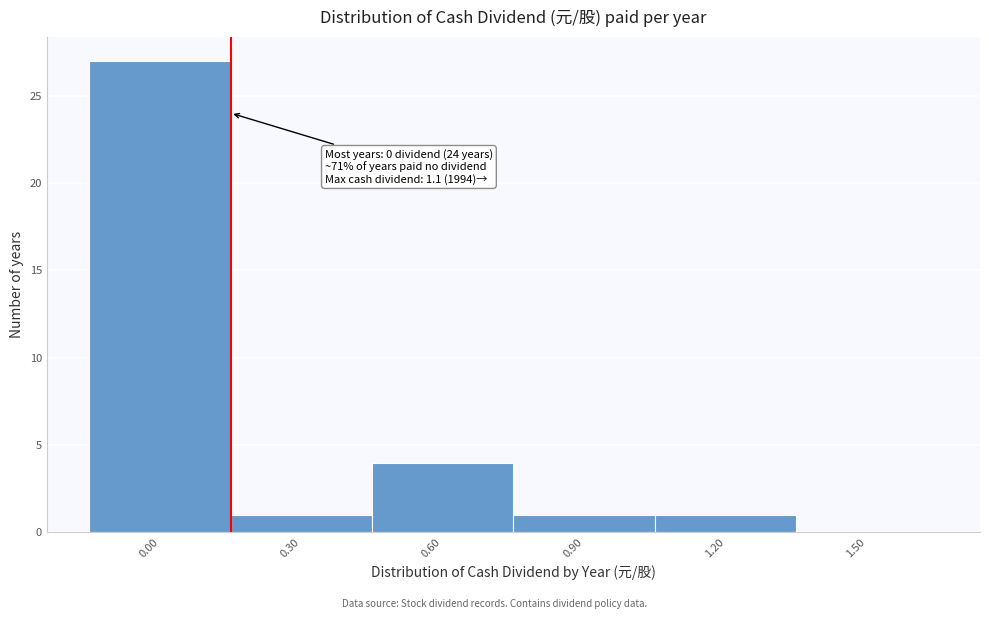

Over which range of the x-axis is the bar tallest?

-0.15 to 0.15